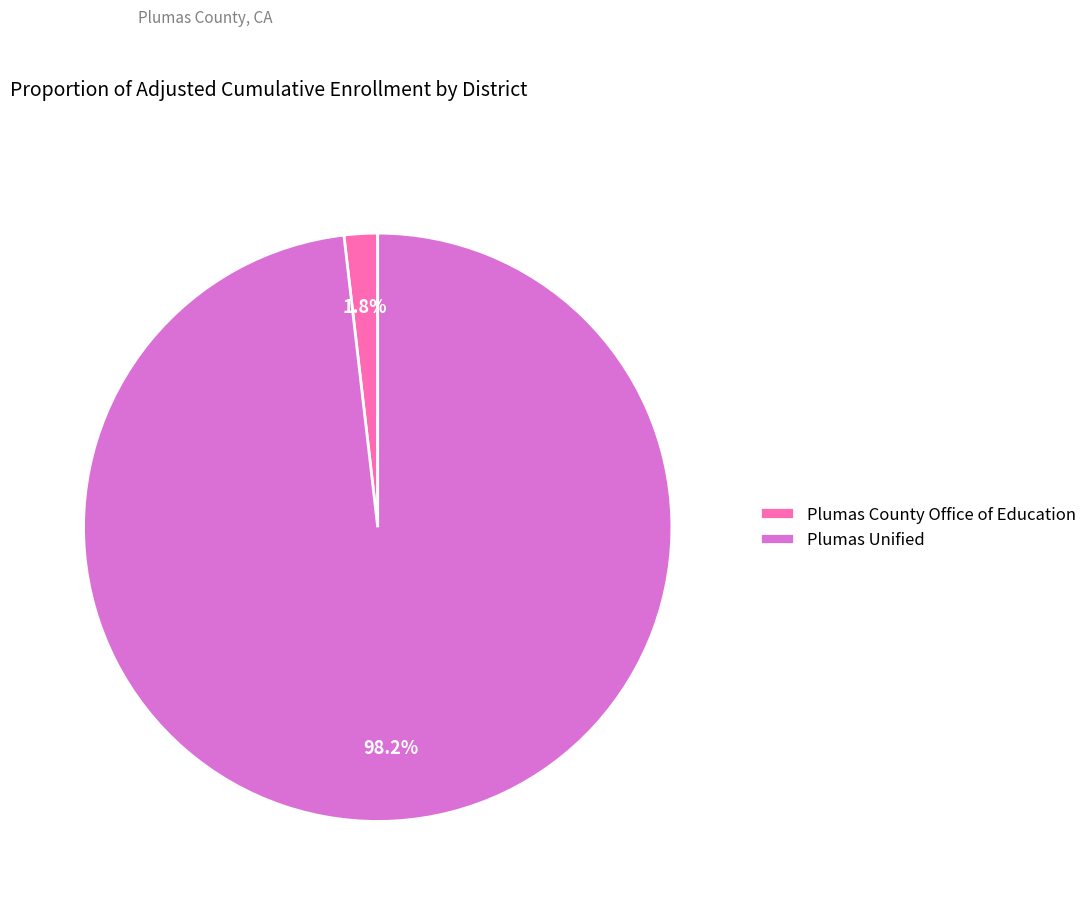

Which has a higher value, Plumas Unified or Plumas County Office of Education?

Plumas Unified